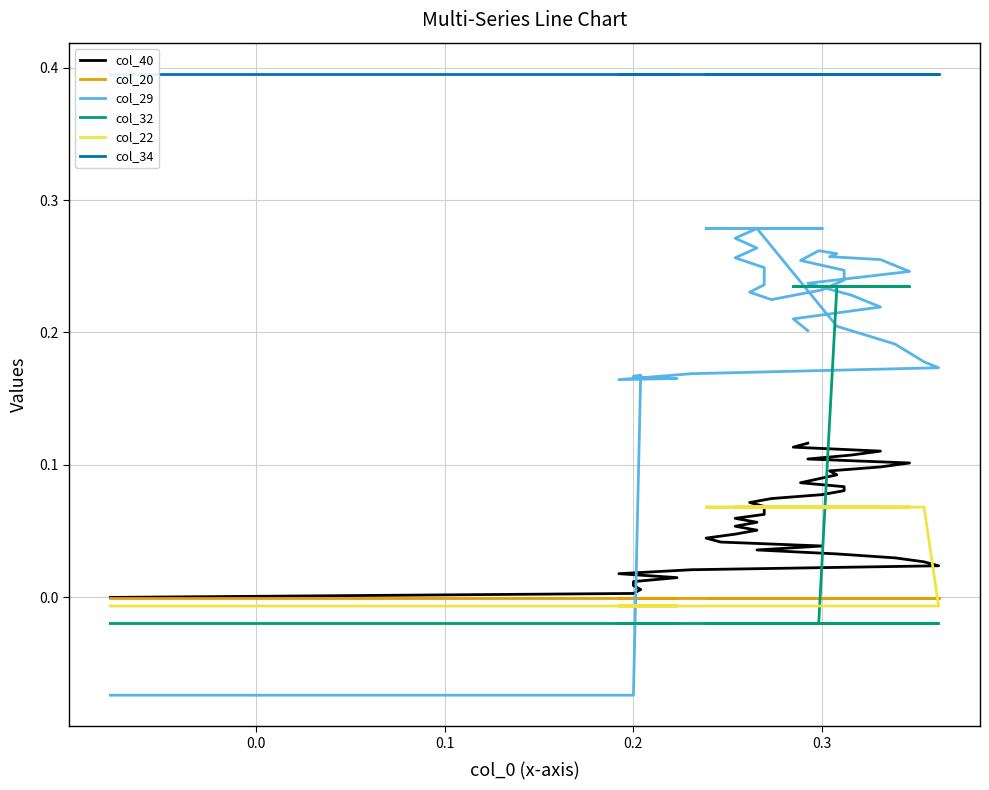

True or false: col_20 and col_40 cross at least once.

False